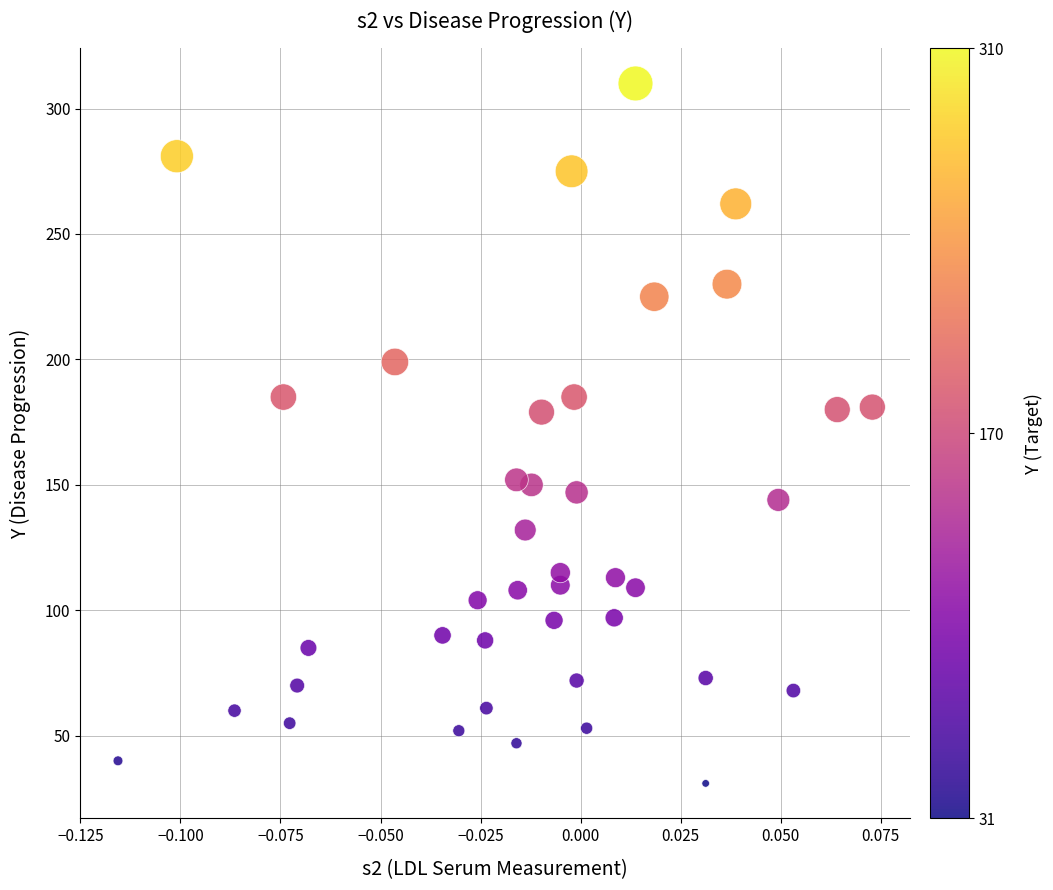

What is the range of Y values (max minus min)?

279